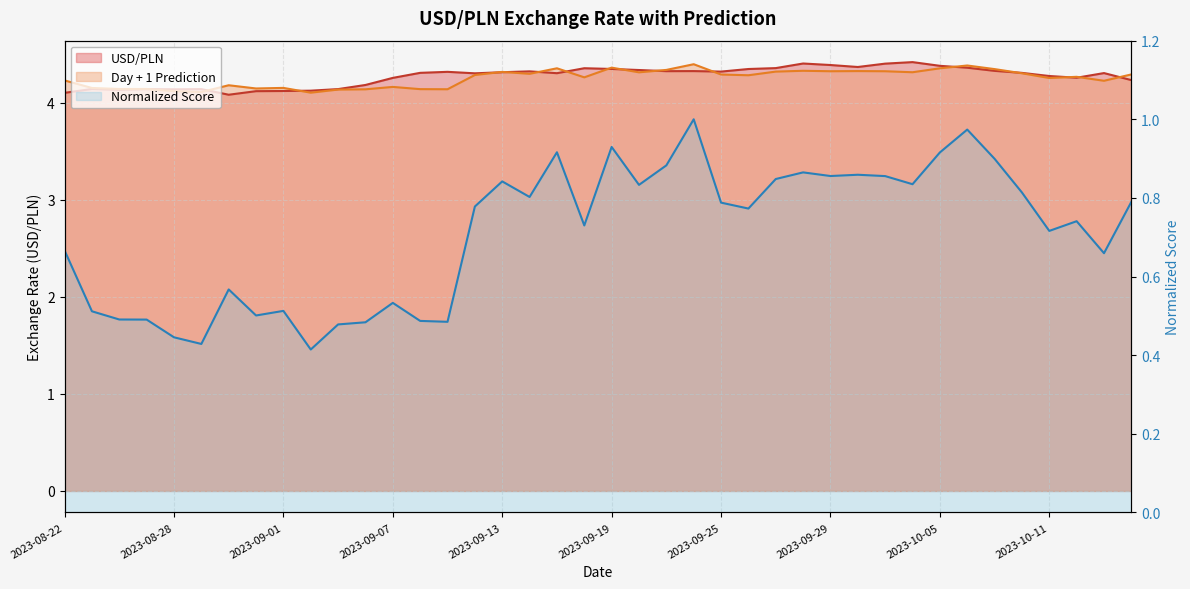

True or false: Day + 1 Prediction and Normalized Score cross at least once.

False